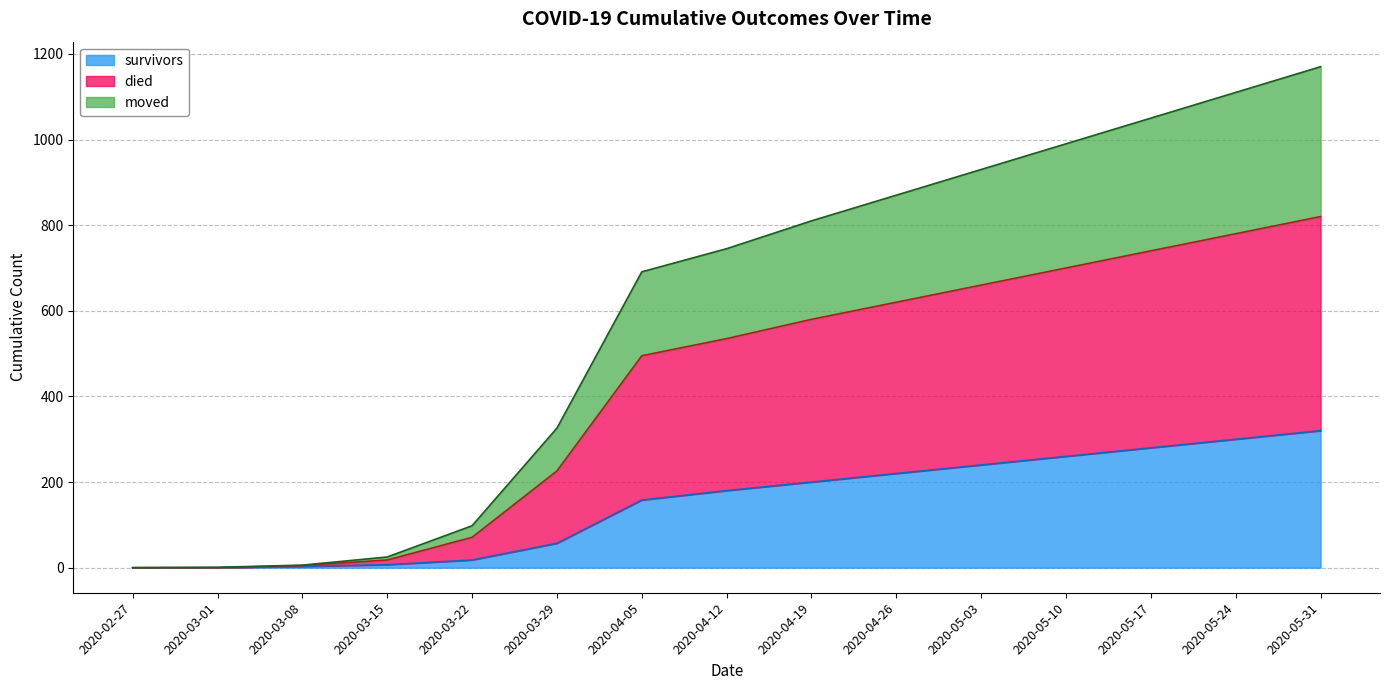

Is it true that died equals 820 at 2020-05-31?

True